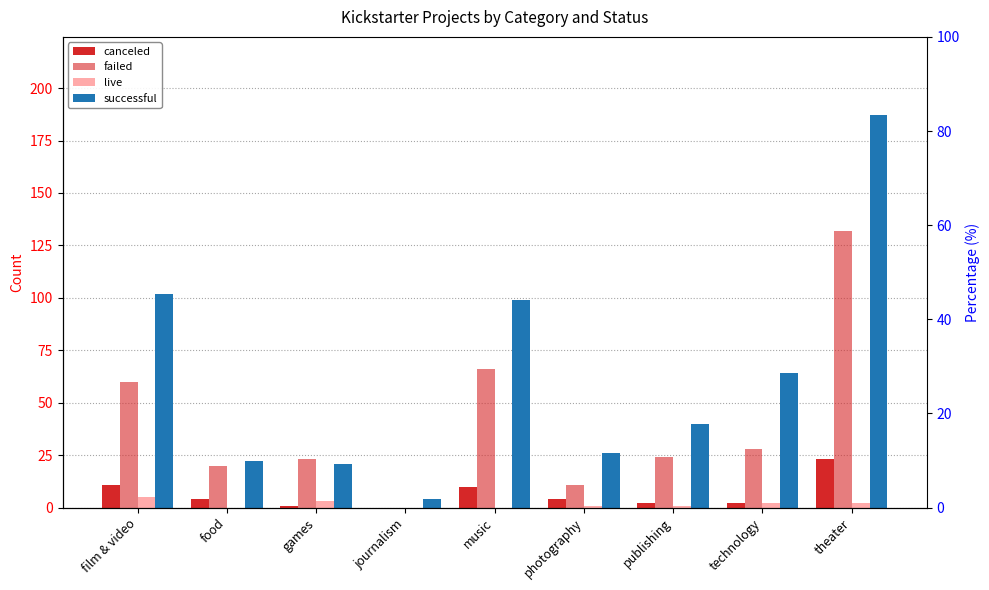

The successful series shows 187 at theater. True or false?

True